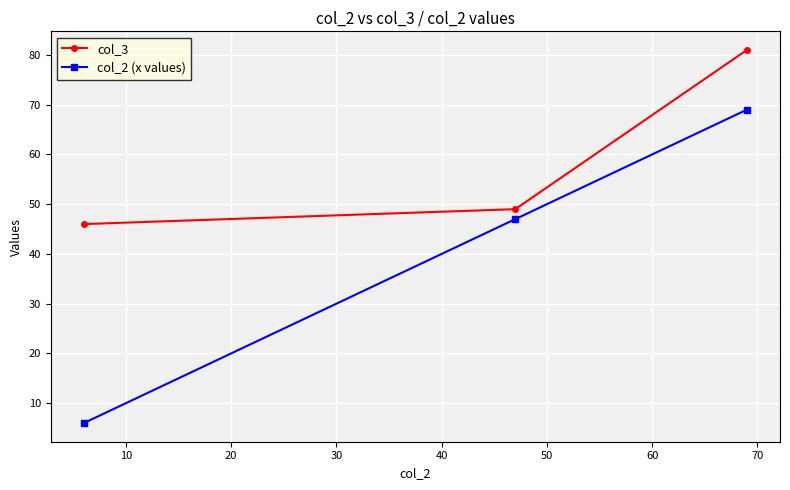

Which series has the largest total across all categories?

col_3